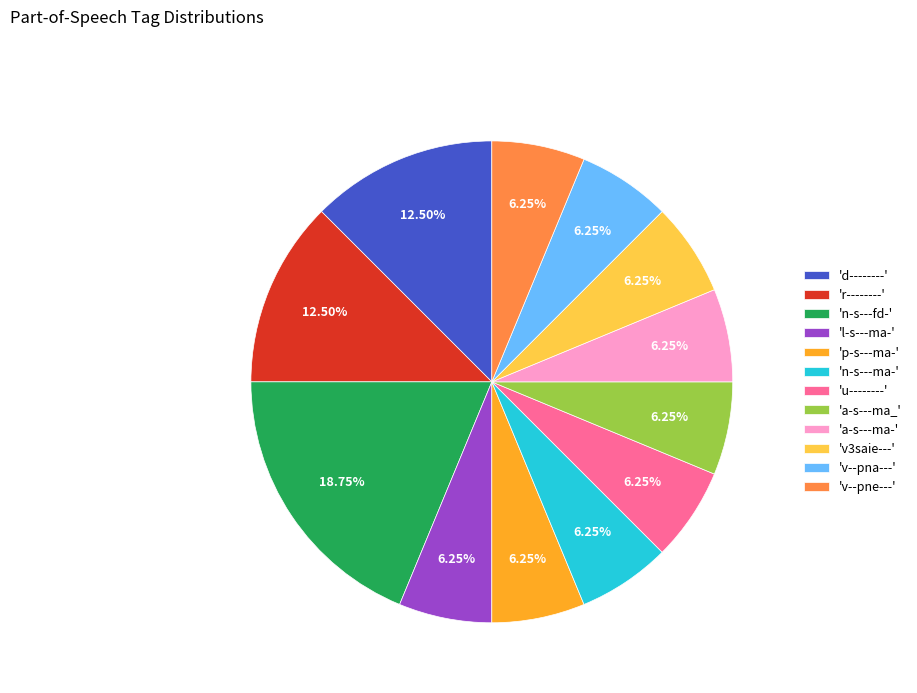

How many segments does this pie chart have?

12